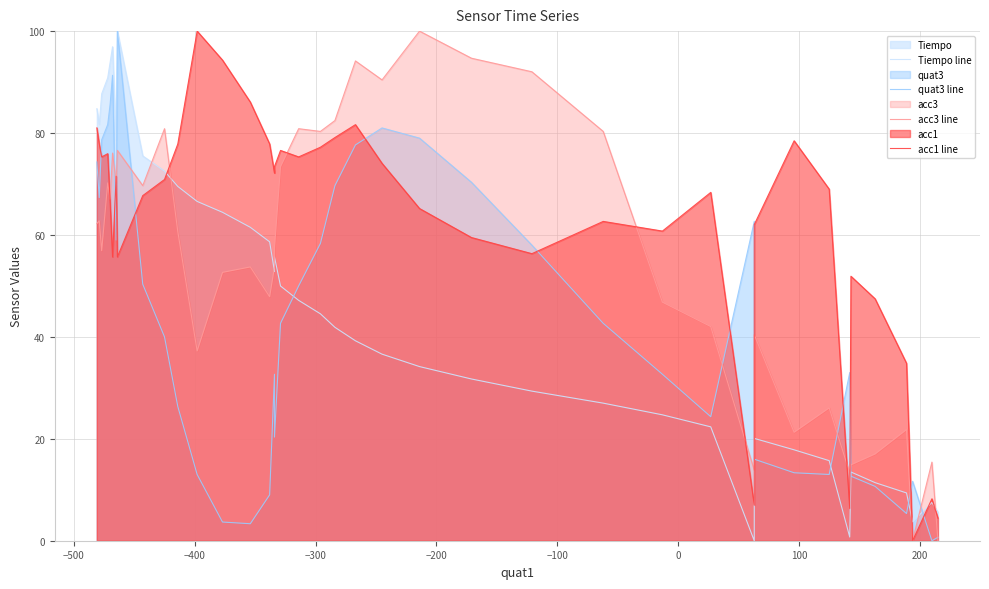

Is it true that Tiempo line equals 53.5 at 23?

False